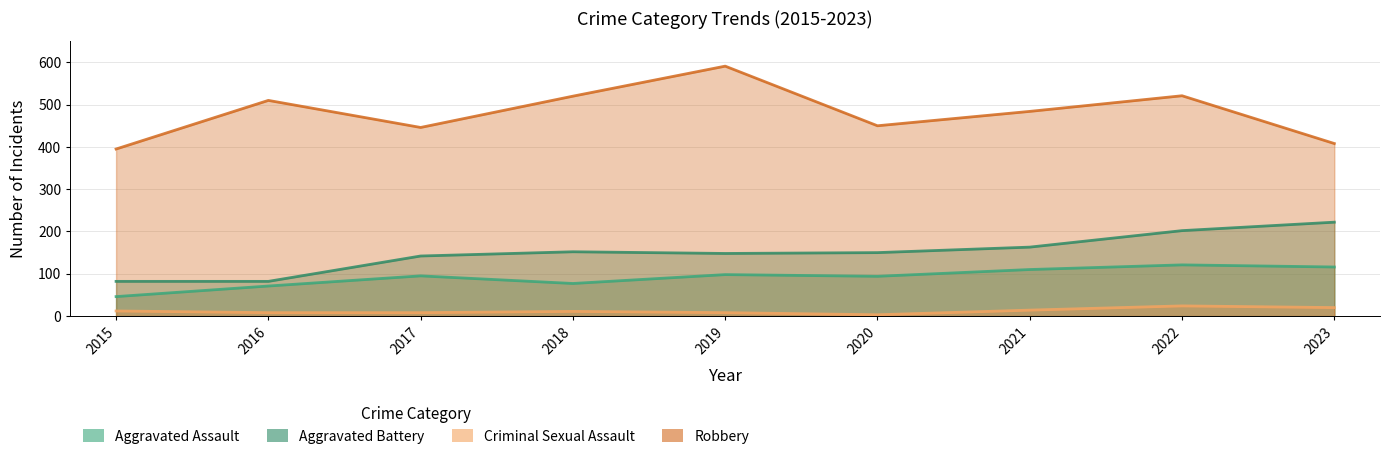

The value of Robbery at 2019 is 591. True or false?

True